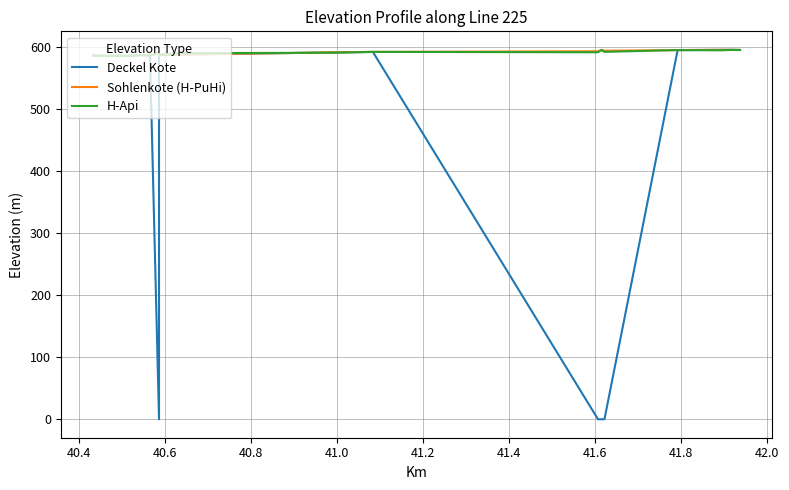

True or false: Deckel Kote has a value of 587.0 at 41.0.

True